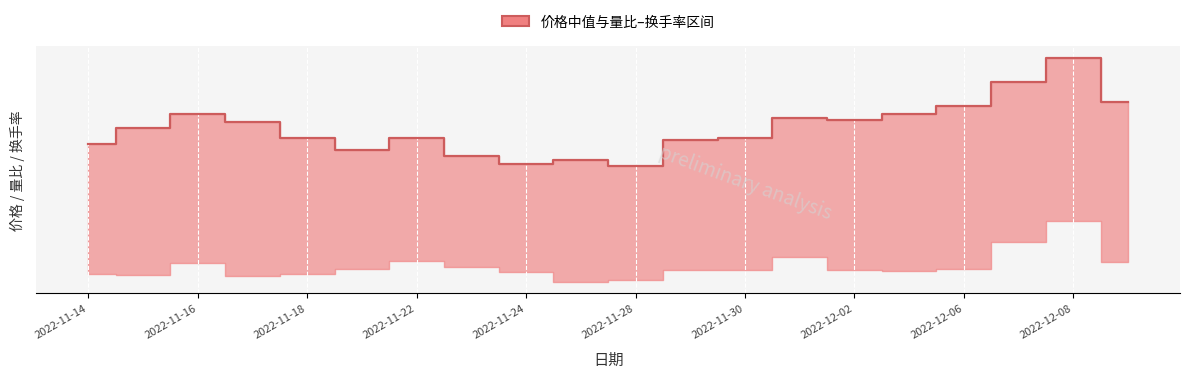

How many points are lower than both their immediate neighbors (excluding endpoints)?

4